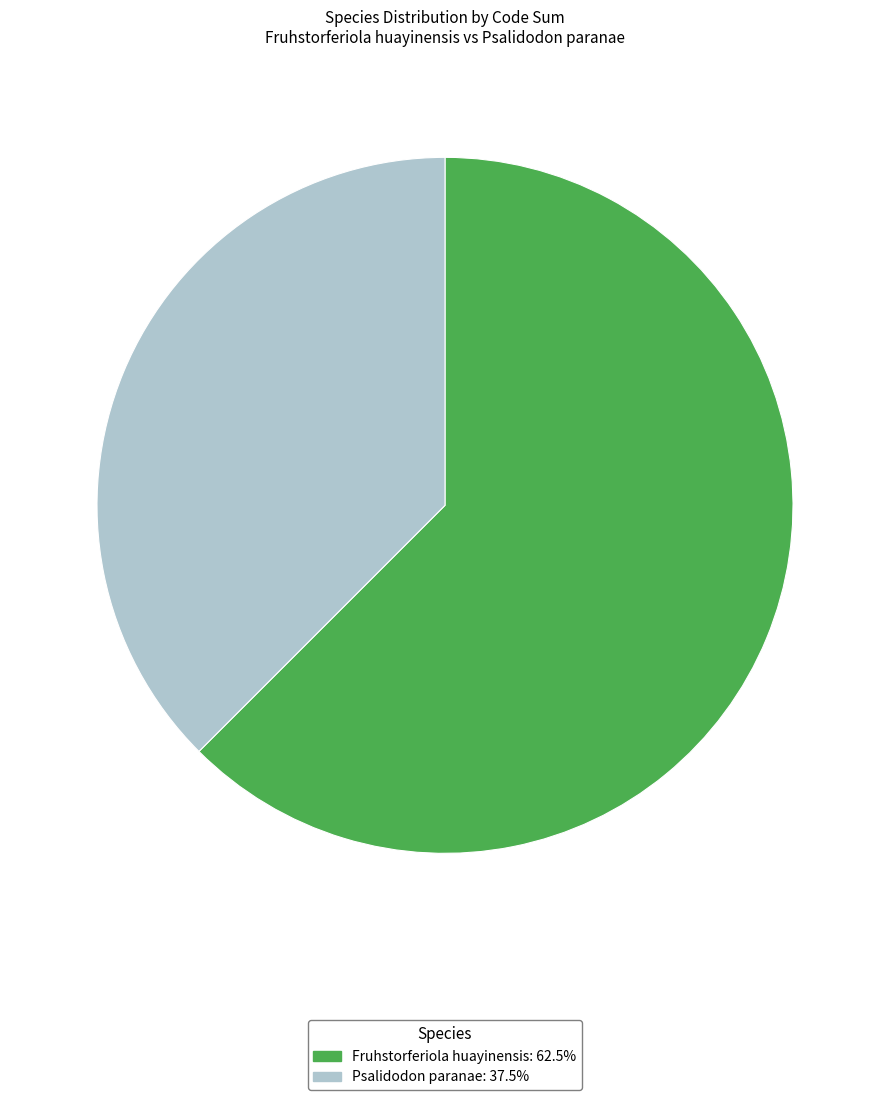

How many segments does this pie chart have?

2